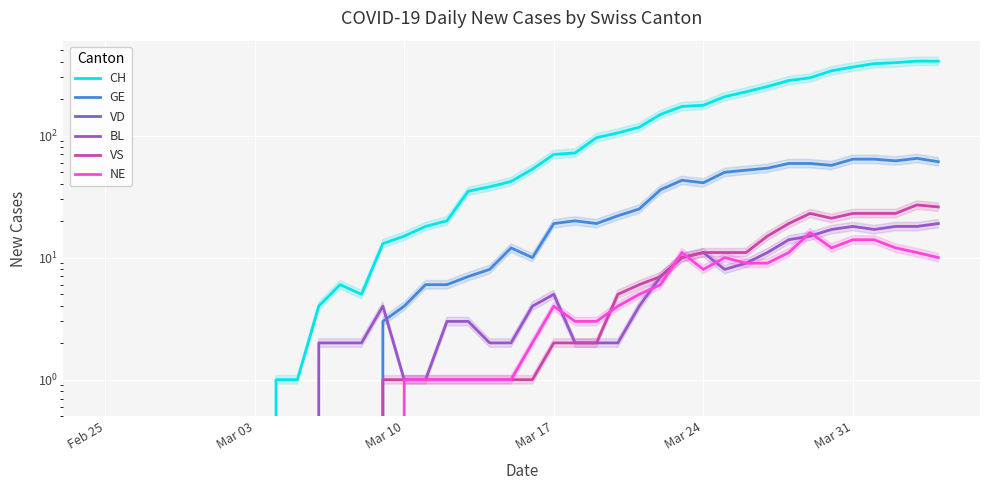

Which category has the lowest value in the NE series?

Feb 25